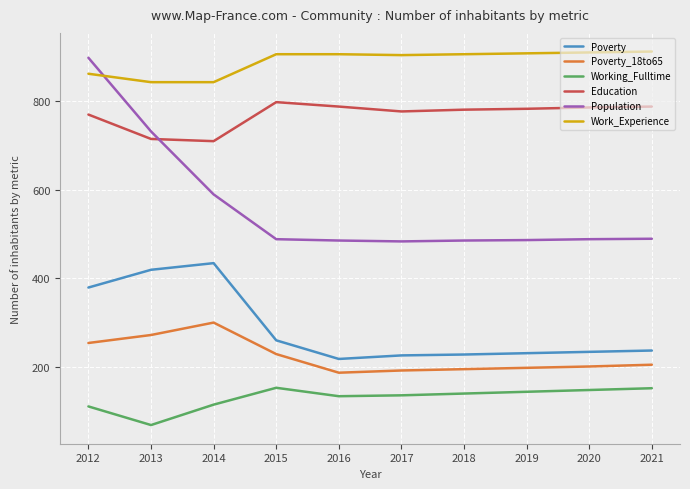

What are all the series names shown in the legend?

Poverty, Poverty_18to65, Working_Fulltime, Education, Population, Work_Experience